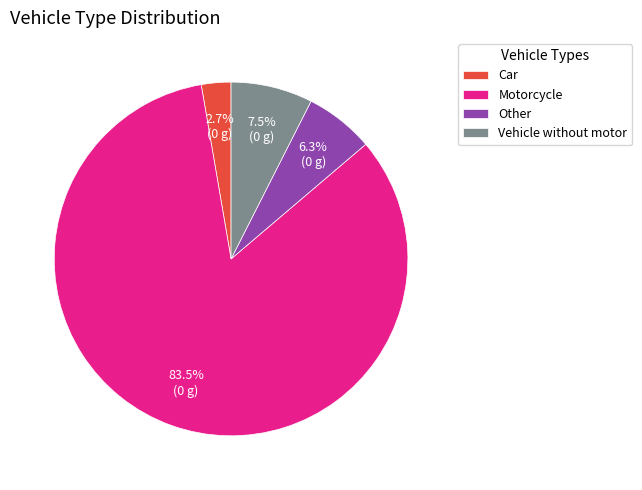

Rank the categories by value from lowest to highest.

Car, Other, Vehicle without motor, Motorcycle